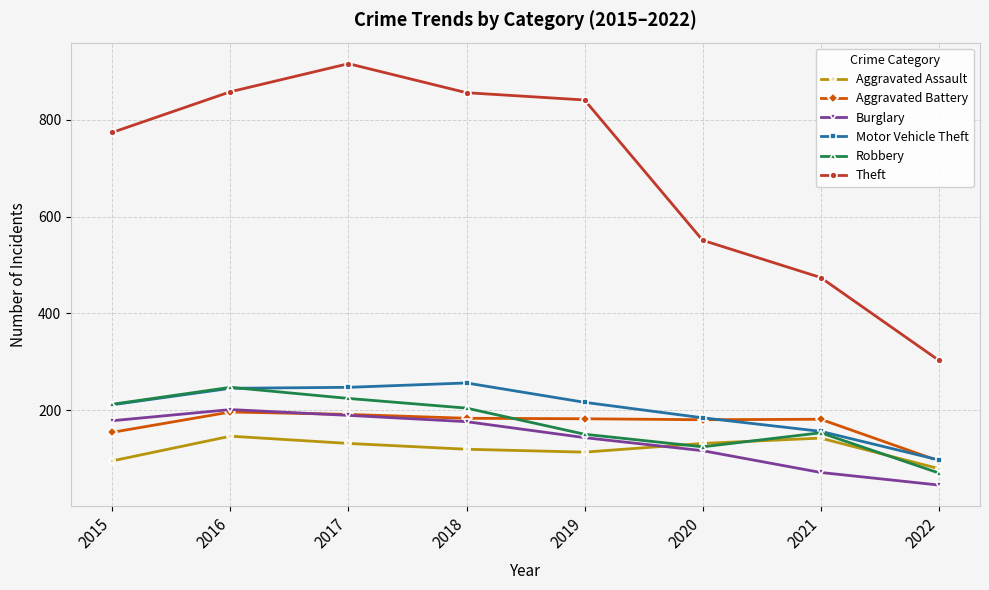

What is the difference between the highest and lowest values at 2018?

737